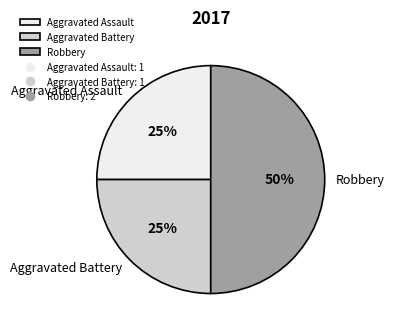

Is it true that Robbery is 61% of the pie?

False